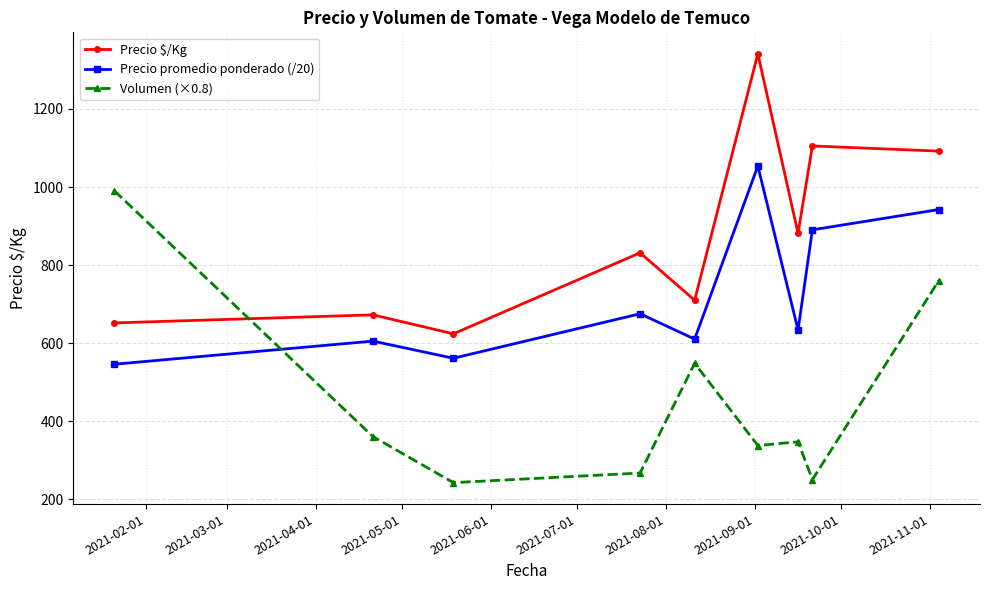

True or false: Volumen (×0.8) and Precio $/Kg intersect in this chart.

True